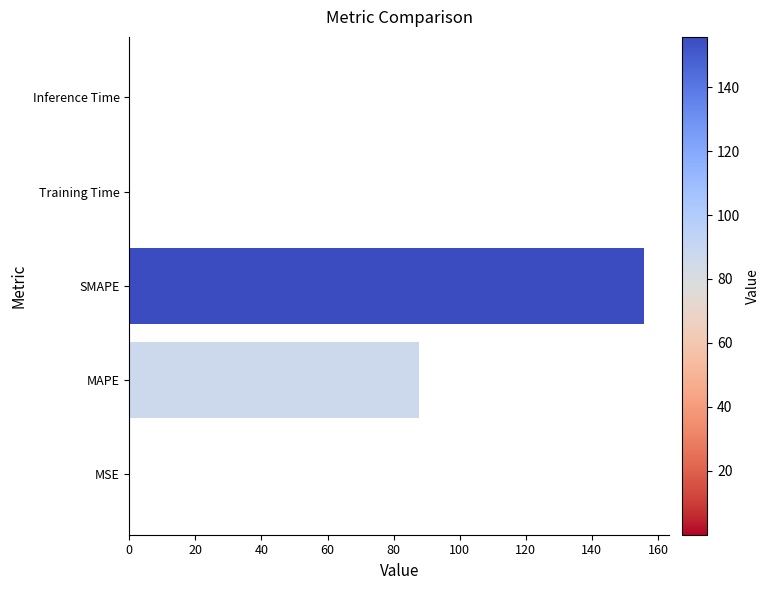

The value at SMAPE is 72.4. True or false?

False